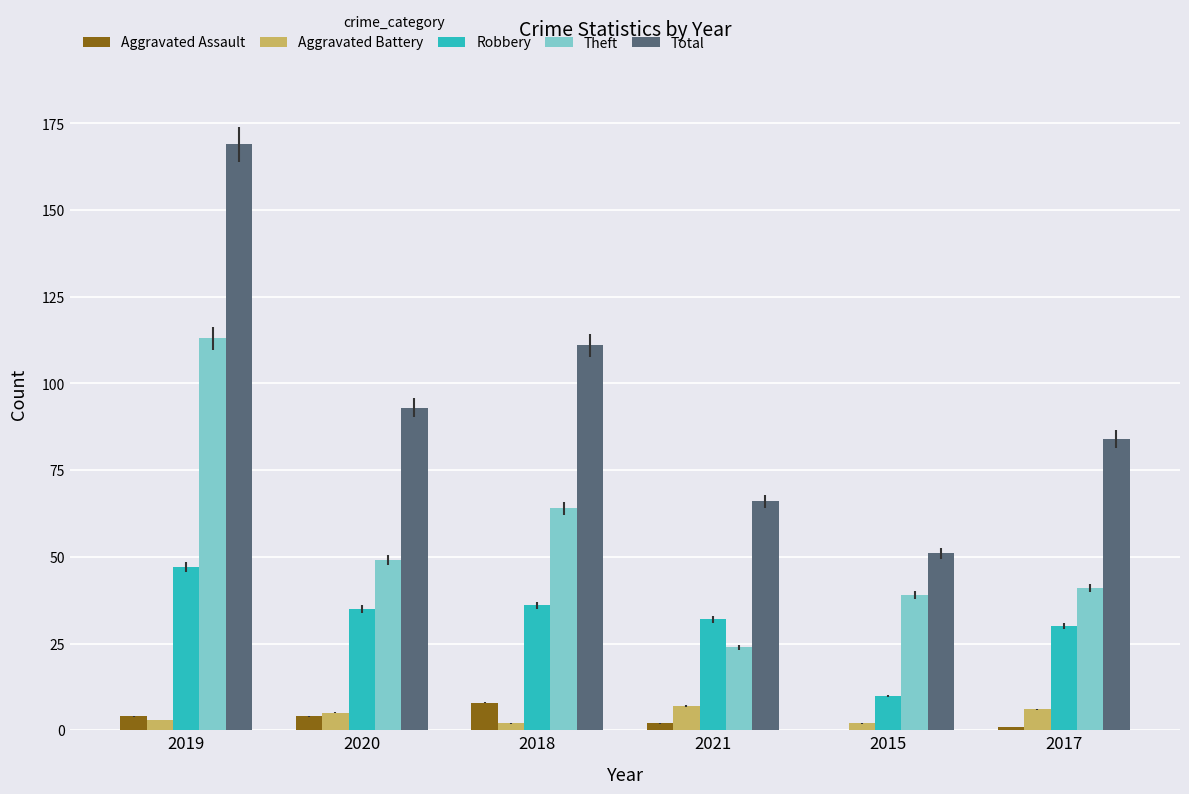

Is the value of Theft at 2018 greater than the value of Robbery at 2021?

Yes